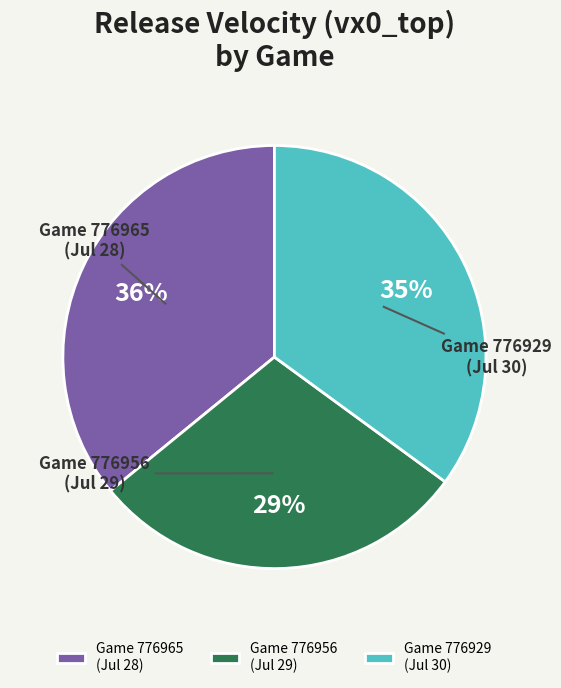

Is the sum of Game 776956 (Jul 29) and Game 776929 (Jul 30) greater than half?

Yes